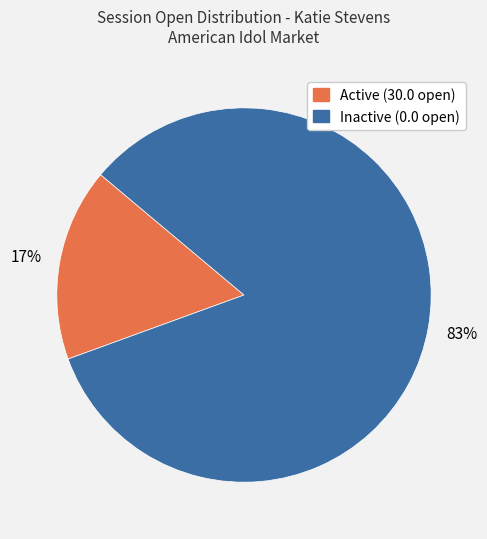

To the nearest percent, what is the average slice percentage?

50%